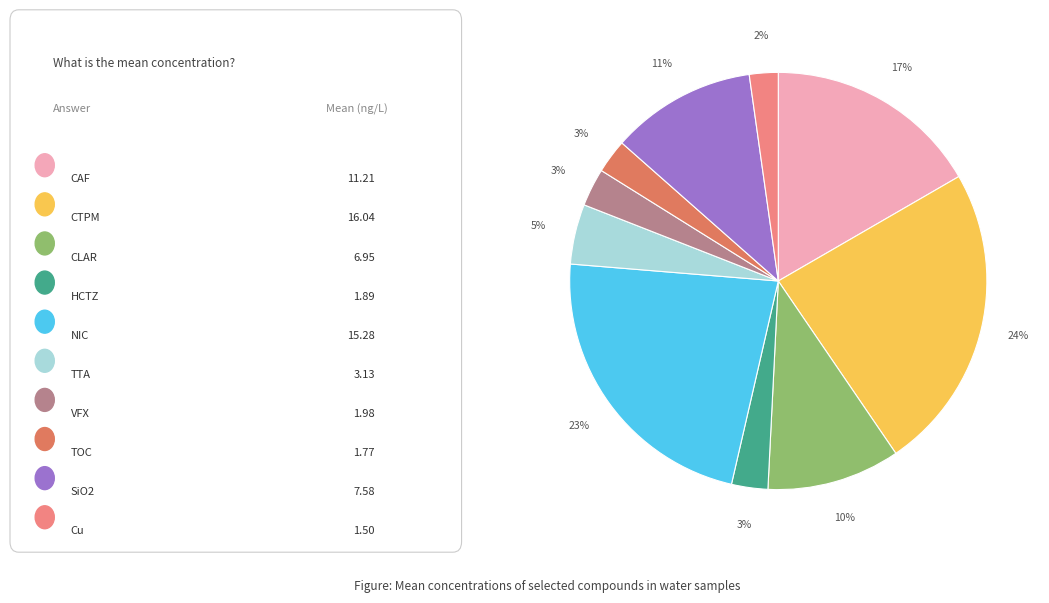

To the nearest percent, what is the difference between the largest and smallest slice percentages?

22%